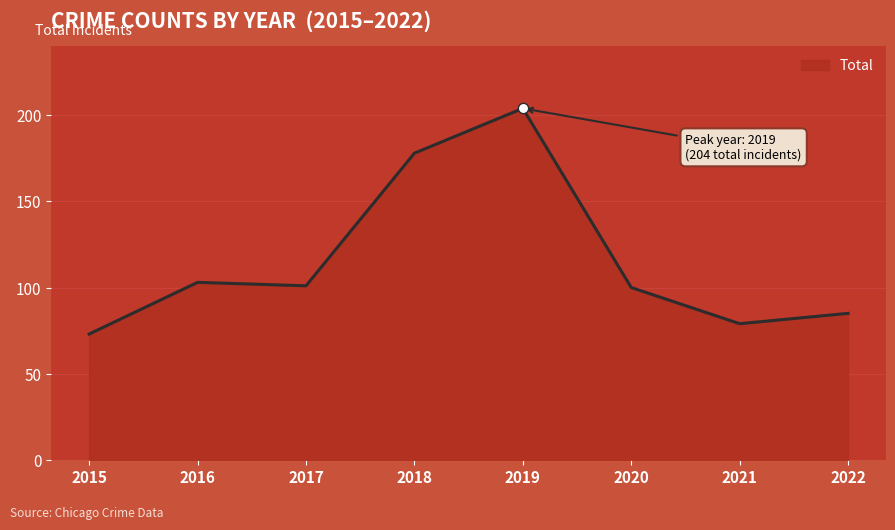

What is the ratio of the value at 2015 to the value at 2020?

0.7